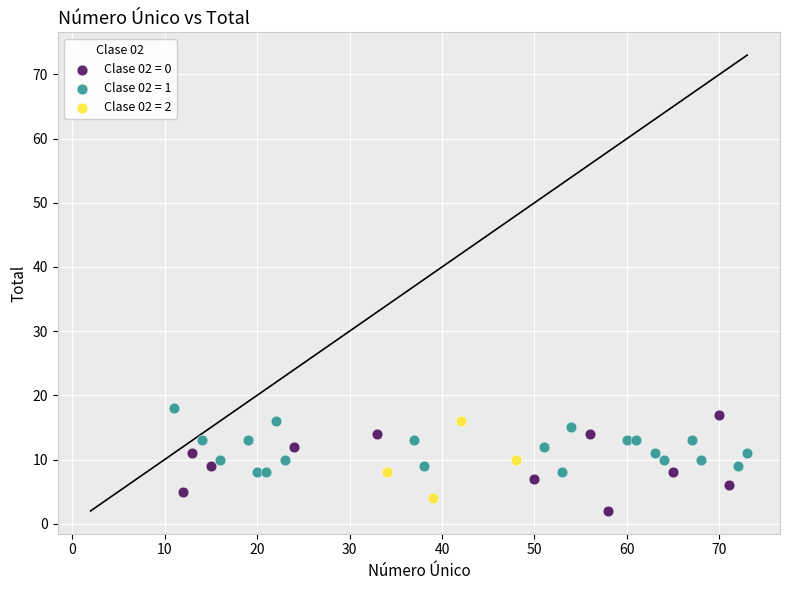

What are all the series names shown in the legend?

Clase 02 = 0, Clase 02 = 1, Clase 02 = 2